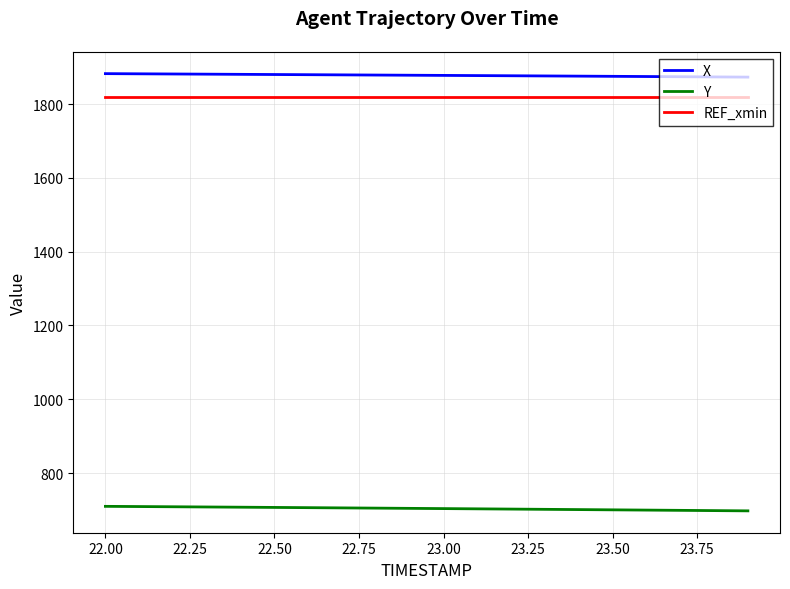

Is this an area chart (filled region under the line)?

No